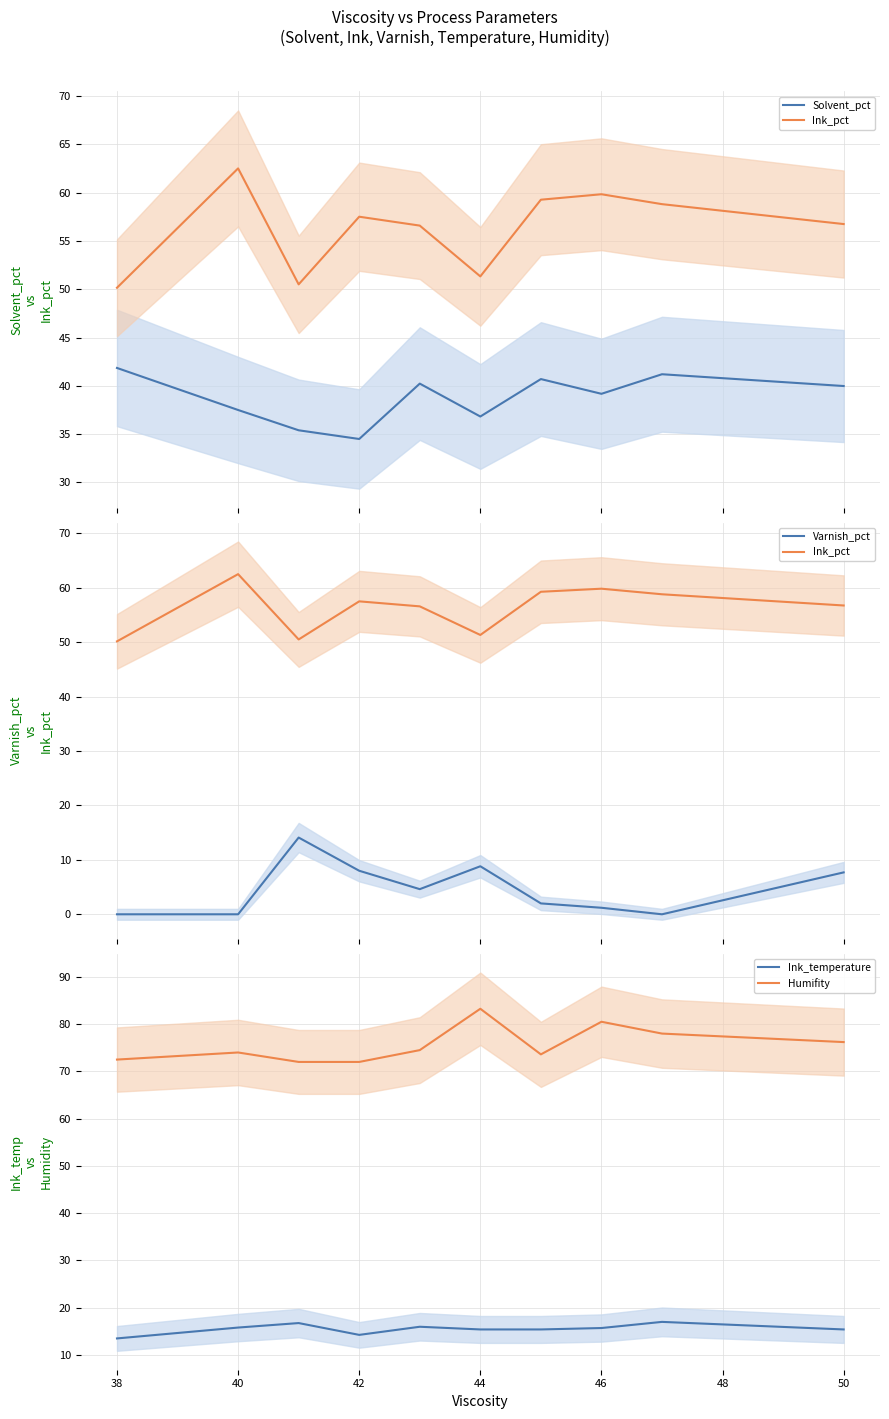

At which label does Humifity reach its peak?

44